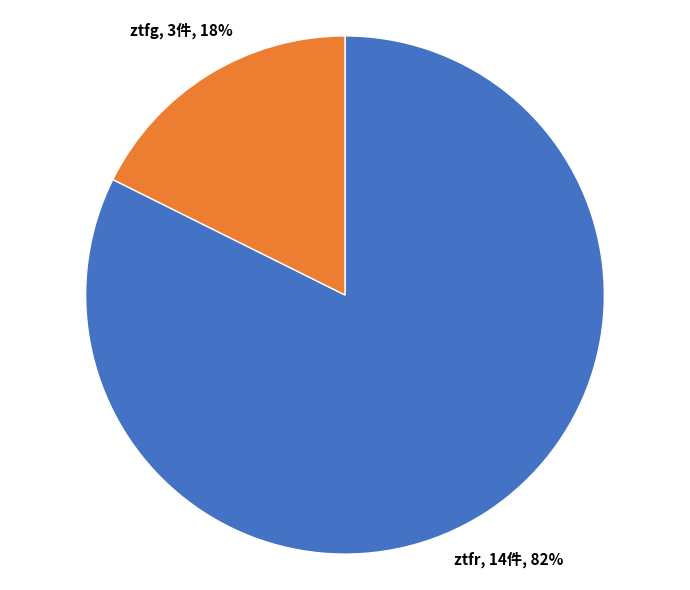

To the nearest percent, what is the average slice percentage?

50%